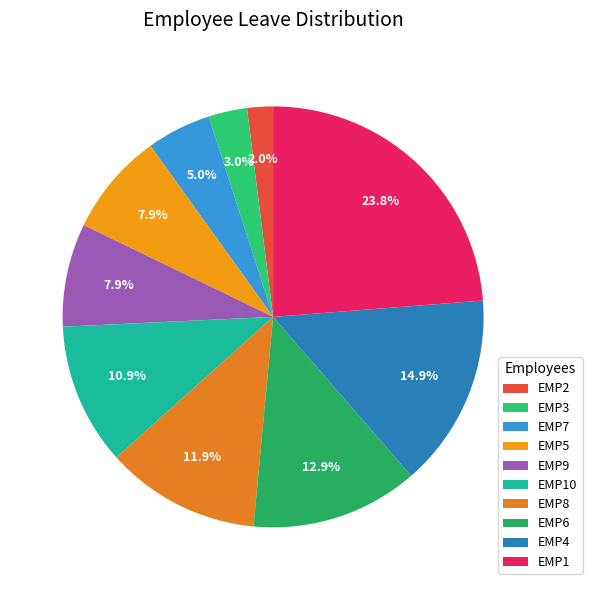

Combined, what portion of the pie is EMP5 and EMP7?

12.9%